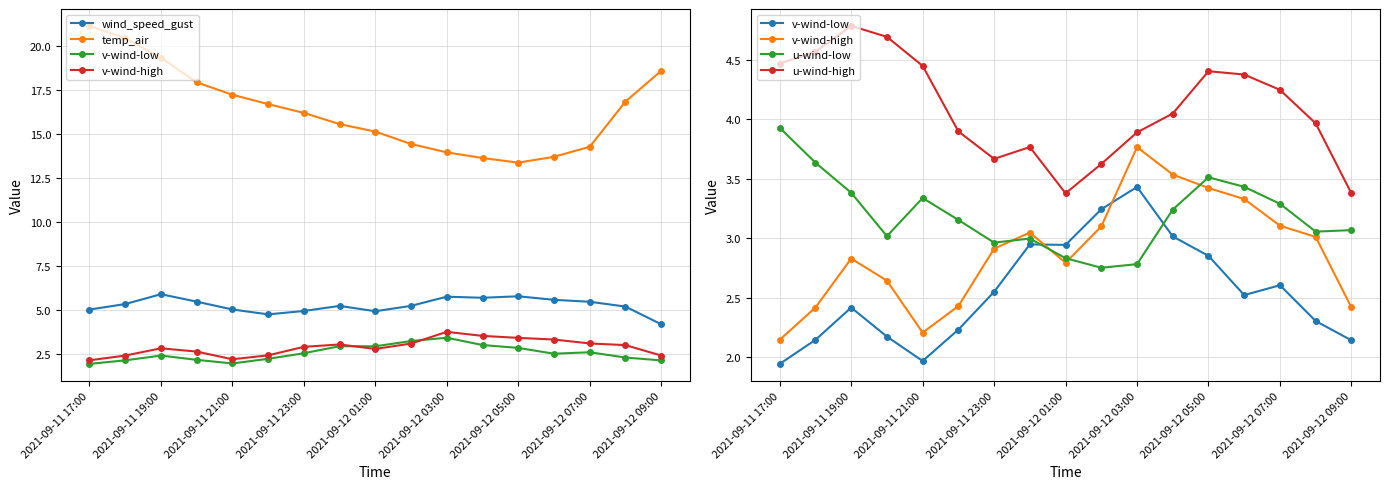

True or false: temp_air has a value of 14.3 at 2021-09-12 07:00.

True